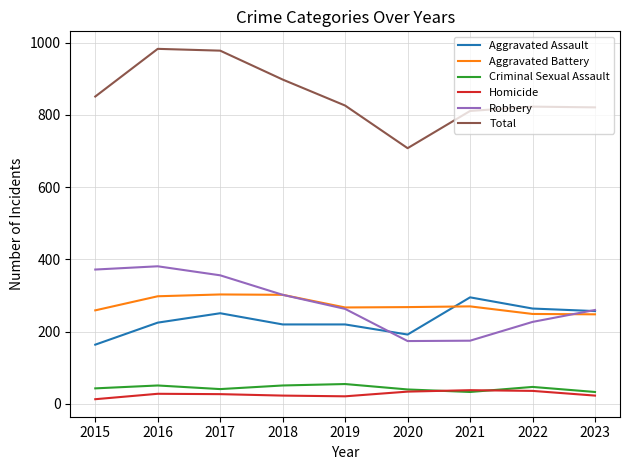

Is it true that Homicide equals 36 at 2022?

True